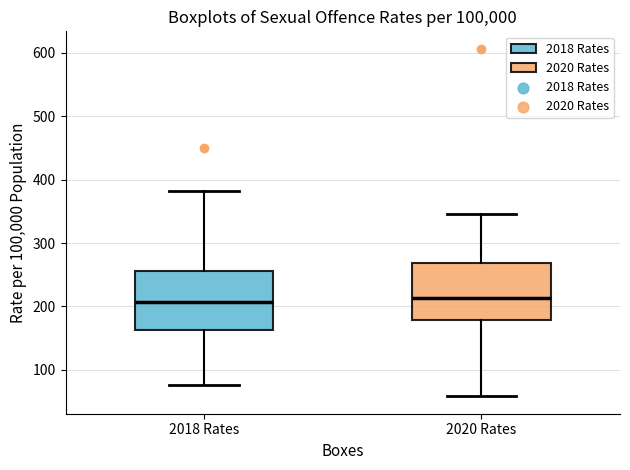

Where does the lower whisker of the box for 2018 Rates end on the y-axis? The values are not printed on the chart, so give them approximately, as read against the axis.

80